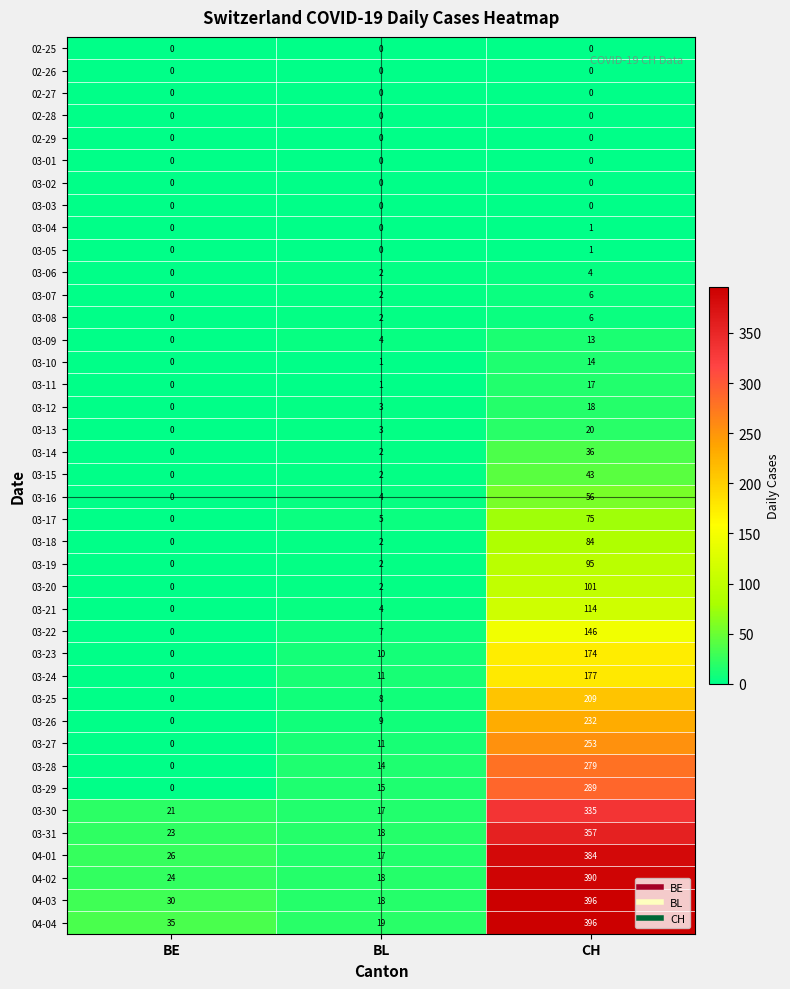

Which series changed the most between BE and BL?

04-04